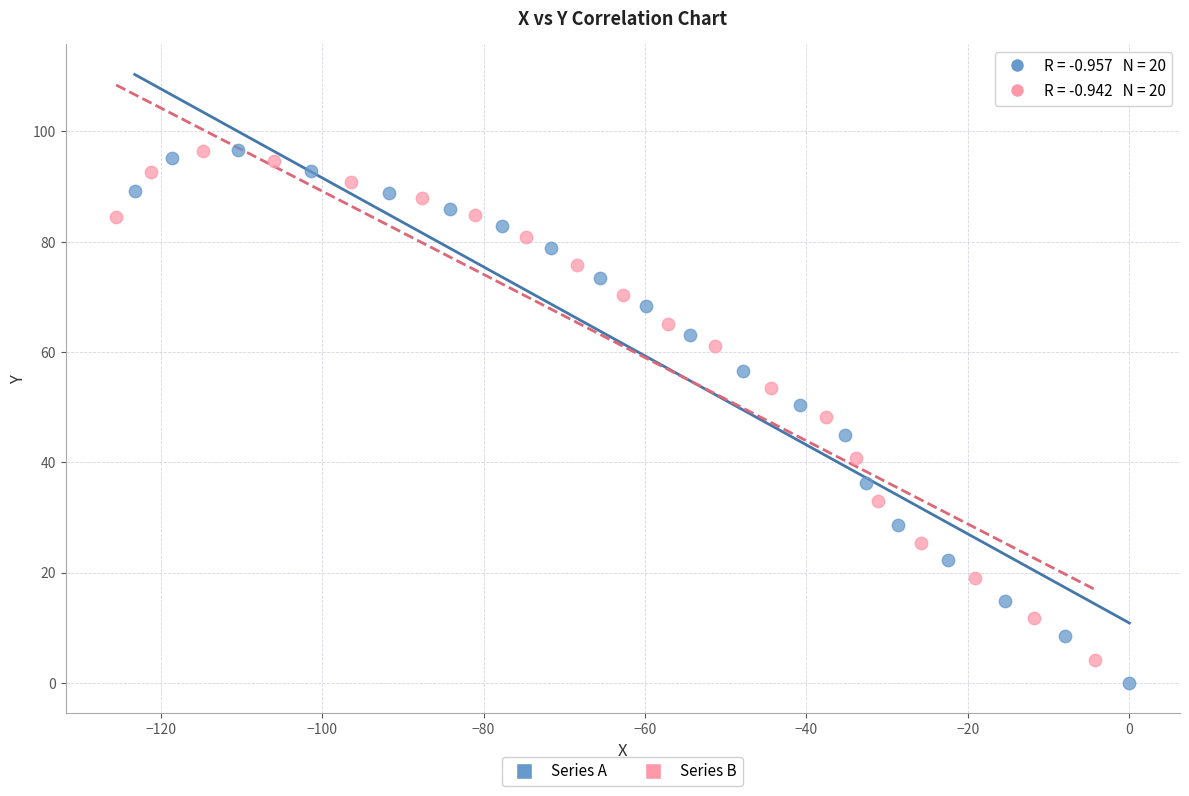

Which series has the widest spread of Y values?

Series A